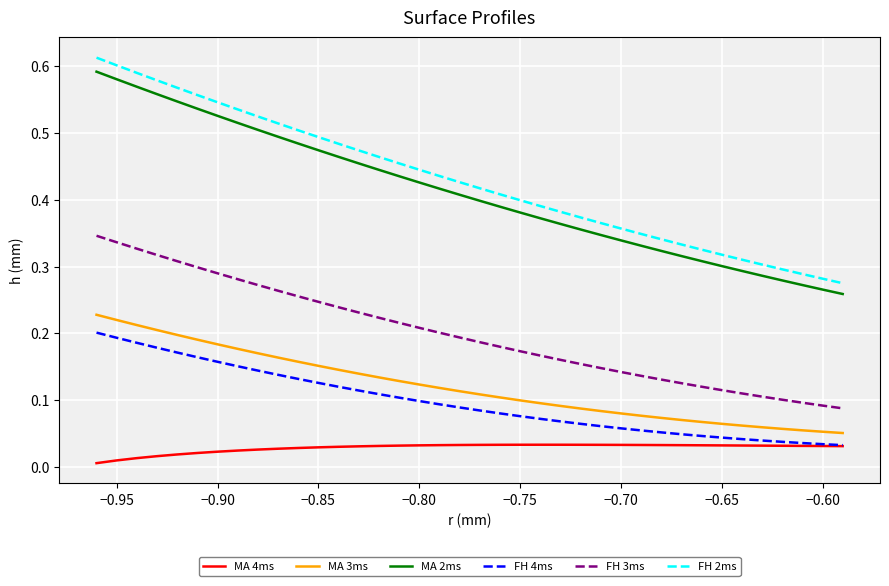

Which series has the largest range (max minus min)?

FH 2ms